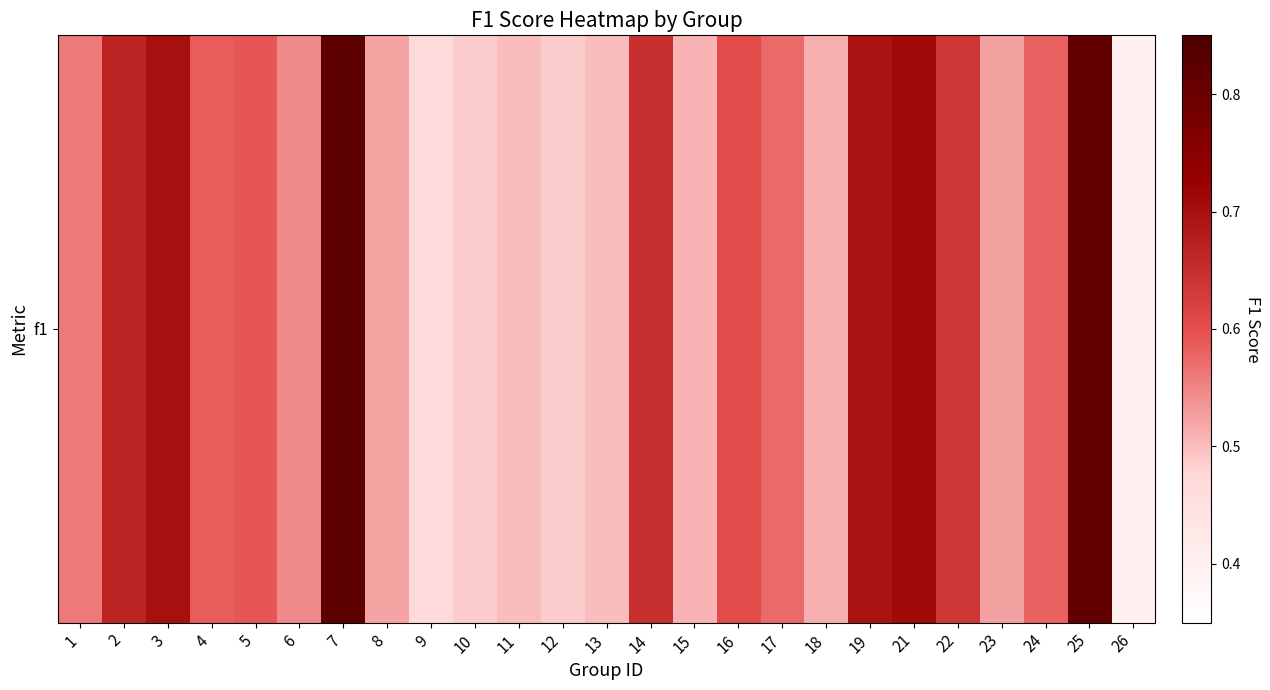

Which has a higher value, 11 or 9?

11